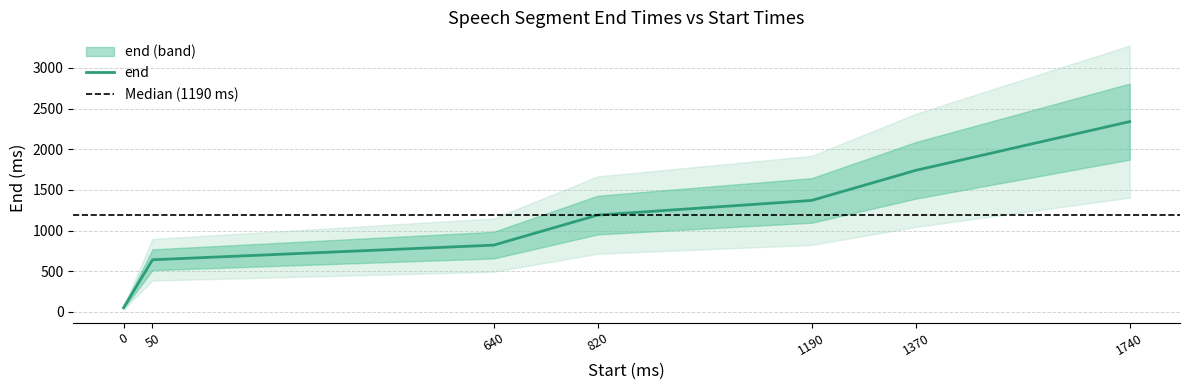

The chart shows a value of 1370 at 1190. True or false?

True